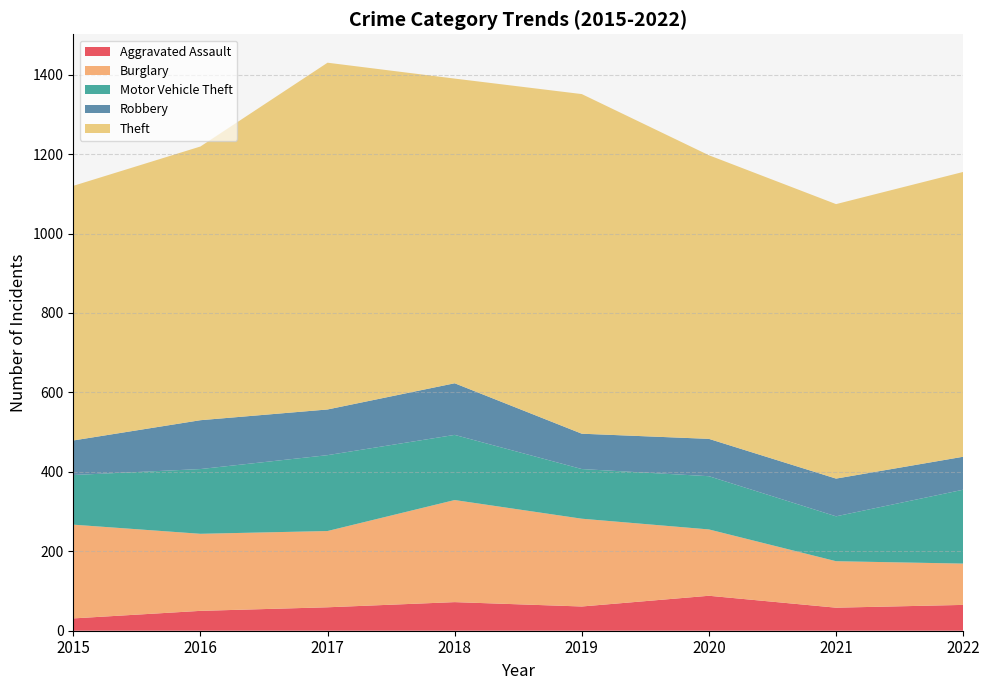

Reading right to left, list all the values displayed in this chart.

Aggravated Assault: 2022=65	2021=58	2020=88	2019=61	2018=72	2017=59	2016=50	2015=31
Burglary: 2022=104	2021=117	2020=167	2019=221	2018=257	2017=192	2016=194	2015=236
Motor Vehicle Theft: 2022=186	2021=113	2020=134	2019=125	2018=164	2017=191	2016=163	2015=125
Robbery: 2022=83	2021=95	2020=94	2019=89	2018=130	2017=115	2016=123	2015=87
Theft: 2022=717	2021=691	2020=714	2019=855	2018=767	2017=873	2016=689	2015=641